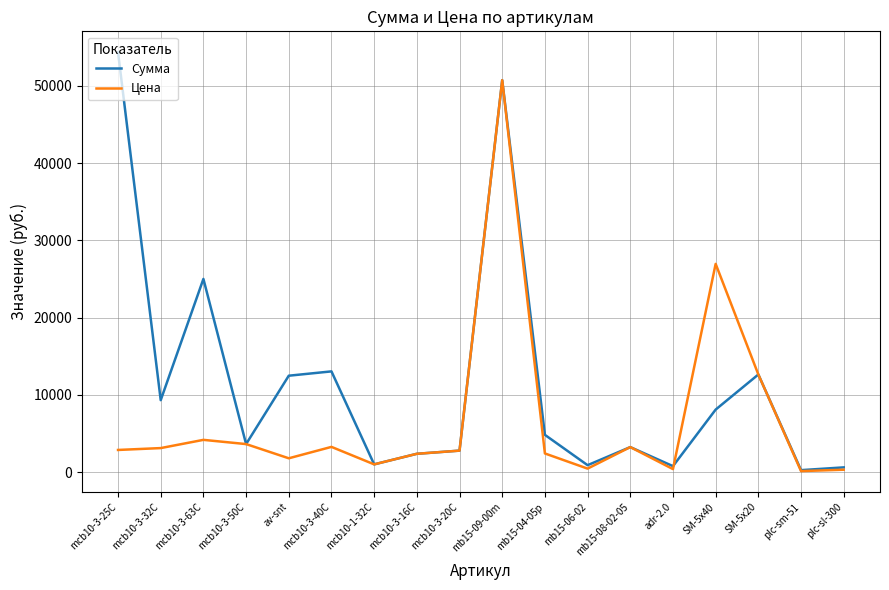

Which series has the widest spread of values?

Сумма